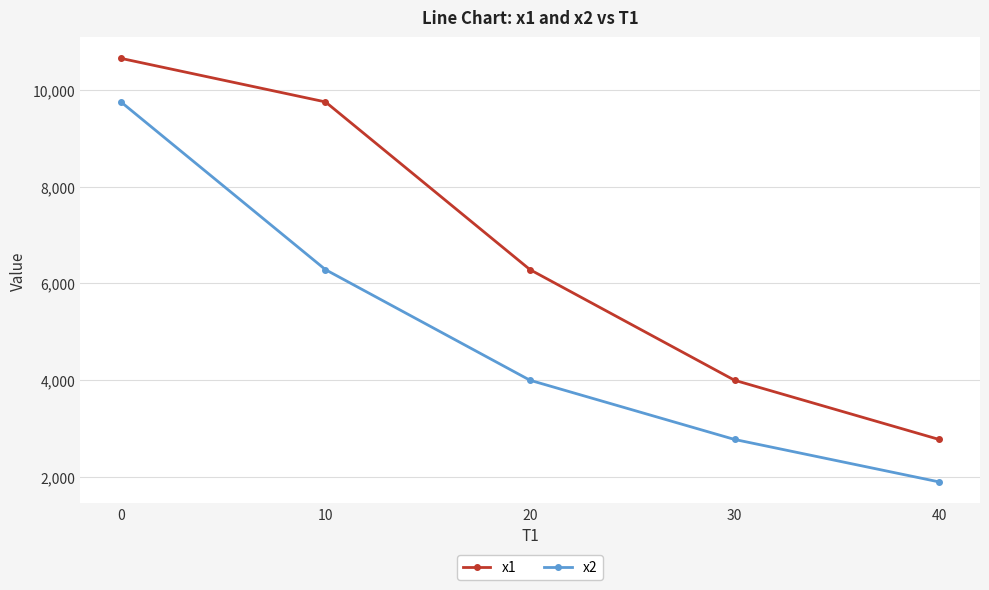

Is it true that x2 equals 6285 at 10?

True